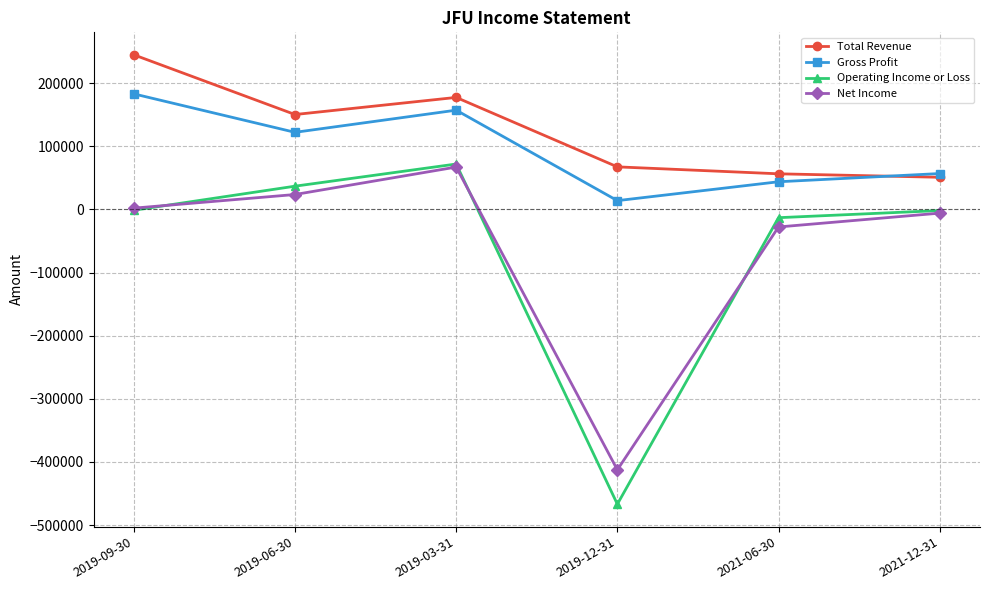

What are all the series names shown in the legend?

Total Revenue, Gross Profit, Operating Income or Loss, Net Income